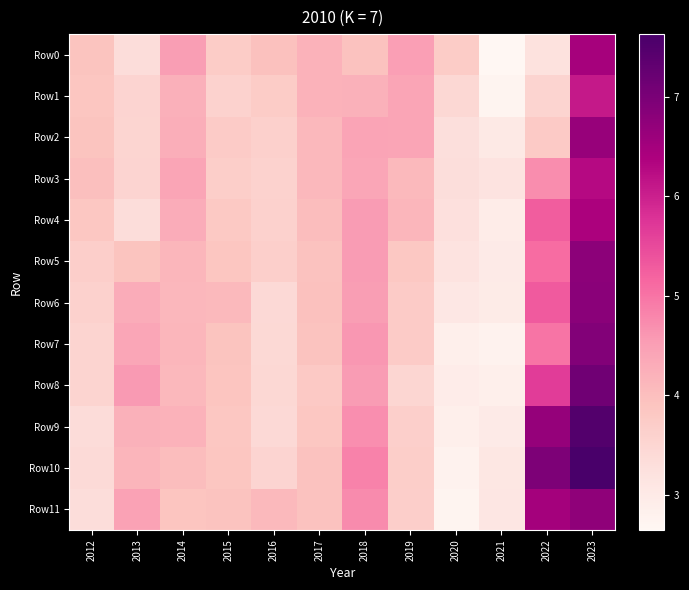

Reading left to right, extract all data points from this chart.

Row0: 2012=3.9	2013=3.3	2014=4.5	2015=3.7	2016=4.0	2017=4.2	2018=4.0	2019=4.5	2020=3.7	2021=2.6	2022=3.2	2023=6.5
Row1: 2012=3.9	2013=3.5	2014=4.2	2015=3.6	2016=3.7	2017=4.2	2018=4.2	2019=4.4	2020=3.5	2021=2.7	2022=3.5	2023=6.1
Row2: 2012=3.9	2013=3.5	2014=4.3	2015=3.8	2016=3.6	2017=4.1	2018=4.4	2019=4.4	2020=3.3	2021=3.0	2022=3.8	2023=6.7
Row3: 2012=4.0	2013=3.5	2014=4.4	2015=3.7	2016=3.6	2017=4.1	2018=4.4	2019=4.1	2020=3.3	2021=3.2	2022=4.7	2023=6.3
Row4: 2012=3.8	2013=3.4	2014=4.3	2015=3.8	2016=3.6	2017=4.0	2018=4.5	2019=4.1	2020=3.3	2021=3.0	2022=5.3	2023=6.4
Row5: 2012=3.7	2013=3.9	2014=4.1	2015=3.9	2016=3.7	2017=3.9	2018=4.5	2019=3.8	2020=3.2	2021=3.0	2022=5.1	2023=6.8
Row6: 2012=3.6	2013=4.3	2014=4.1	2015=4.1	2016=3.4	2017=4.0	2018=4.5	2019=3.8	2020=3.1	2021=3.0	2022=5.3	2023=6.8
Row7: 2012=3.5	2013=4.4	2014=4.1	2015=3.9	2016=3.4	2017=3.9	2018=4.6	2019=3.8	2020=2.9	2021=2.8	2022=5.0	2023=6.9
Row8: 2012=3.5	2013=4.6	2014=4.1	2015=3.9	2016=3.5	2017=3.8	2018=4.5	2019=3.5	2020=2.9	2021=2.9	2022=5.7	2023=7.1
Row9: 2012=3.4	2013=4.2	2014=4.2	2015=3.9	2016=3.4	2017=3.9	2018=4.7	2019=3.6	2020=2.9	2021=3.0	2022=6.7	2023=7.5
Row10: 2012=3.4	2013=4.2	2014=4.0	2015=3.9	2016=3.5	2017=3.9	2018=4.8	2019=3.7	2020=2.8	2021=3.1	2022=7.0	2023=7.6
Row11: 2012=3.3	2013=4.5	2014=3.9	2015=3.9	2016=4.1	2017=3.9	2018=4.8	2019=3.7	2020=2.7	2021=3.1	2022=6.5	2023=6.8